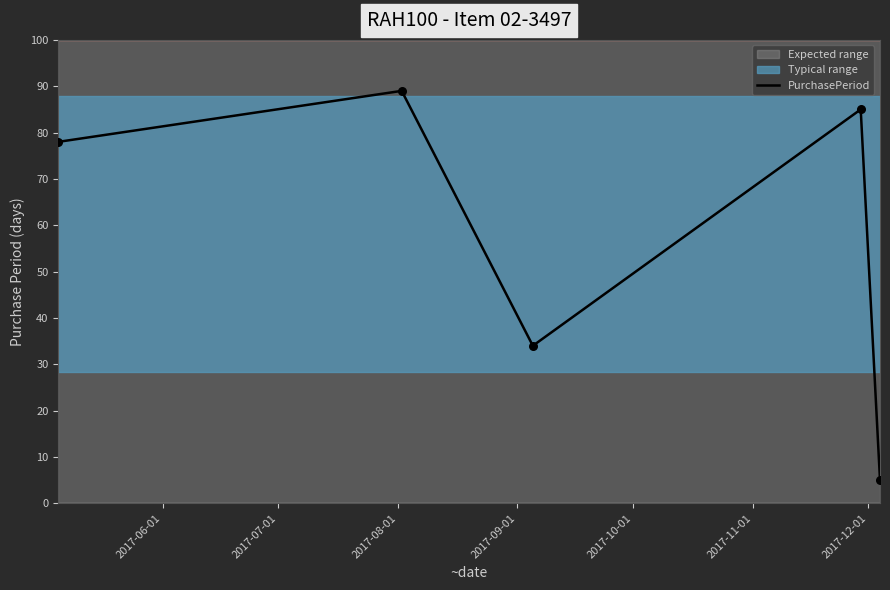

What is the lowest value of the PurchasePeriod series?

5